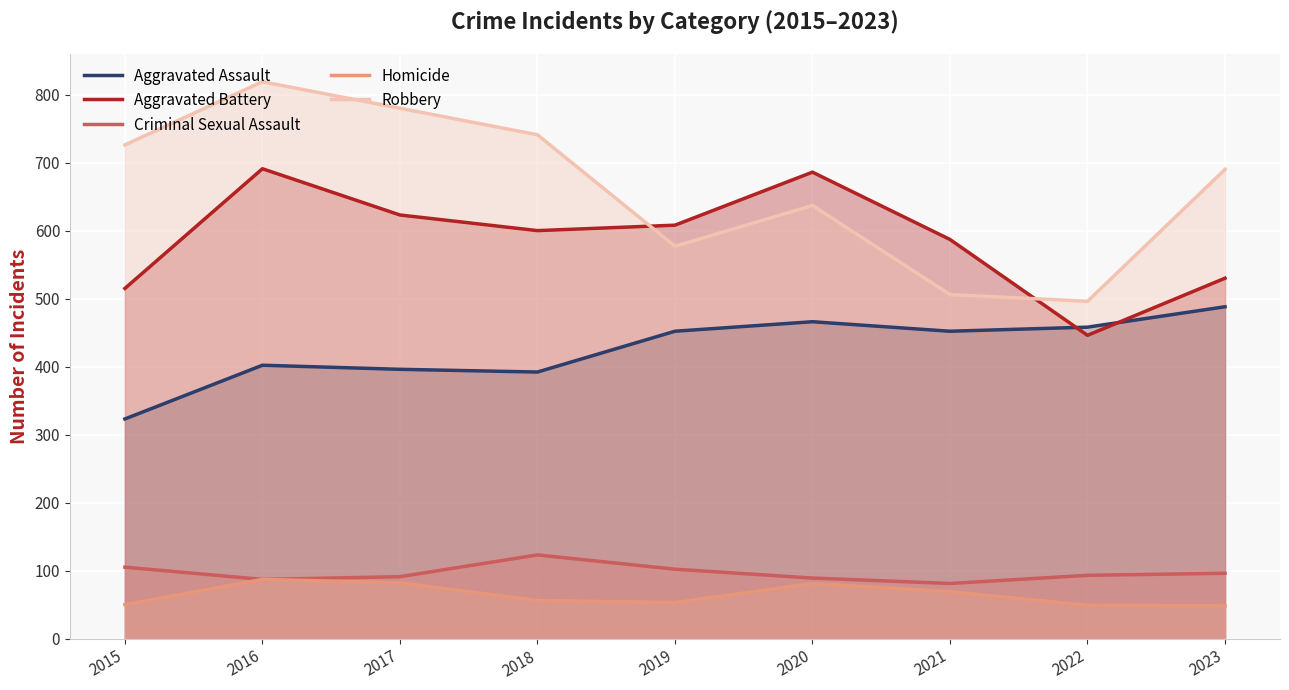

True or false: Homicide and Aggravated Assault intersect in this chart.

False